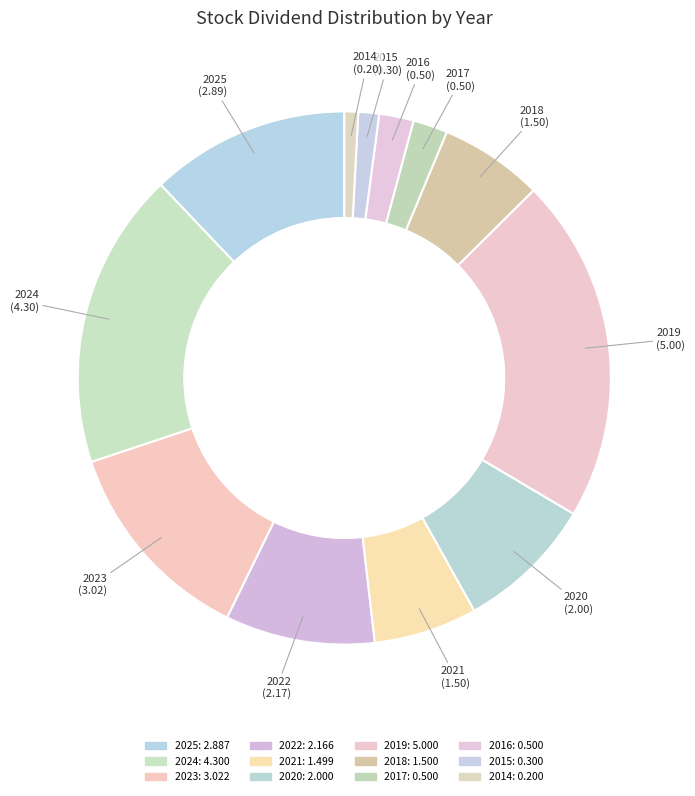

How many slices are in this pie chart?

12